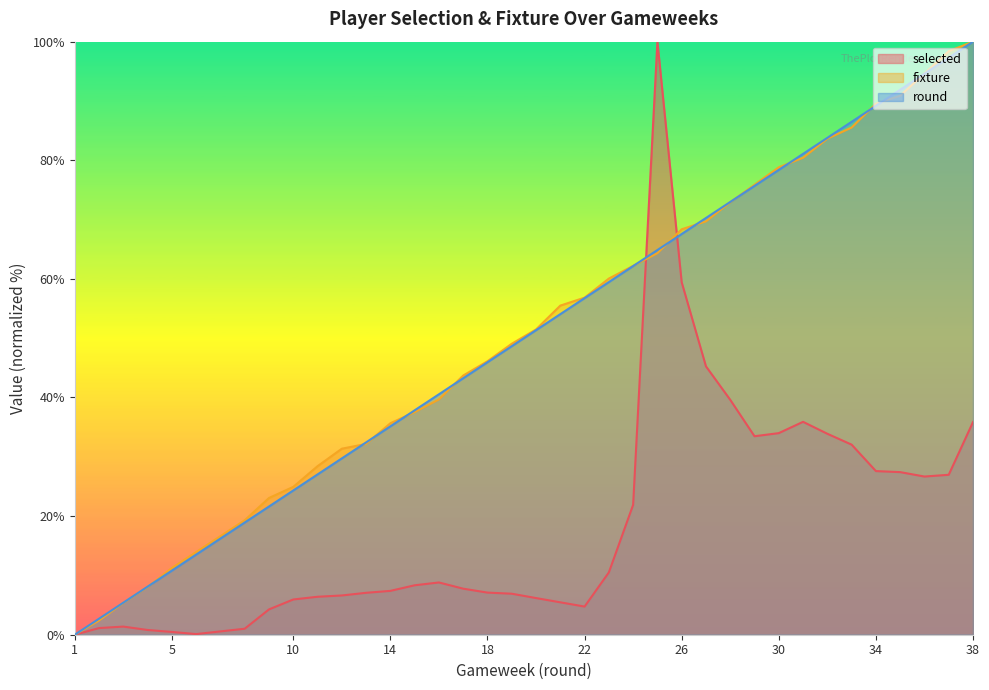

How many intersections are there between round and selected?

2